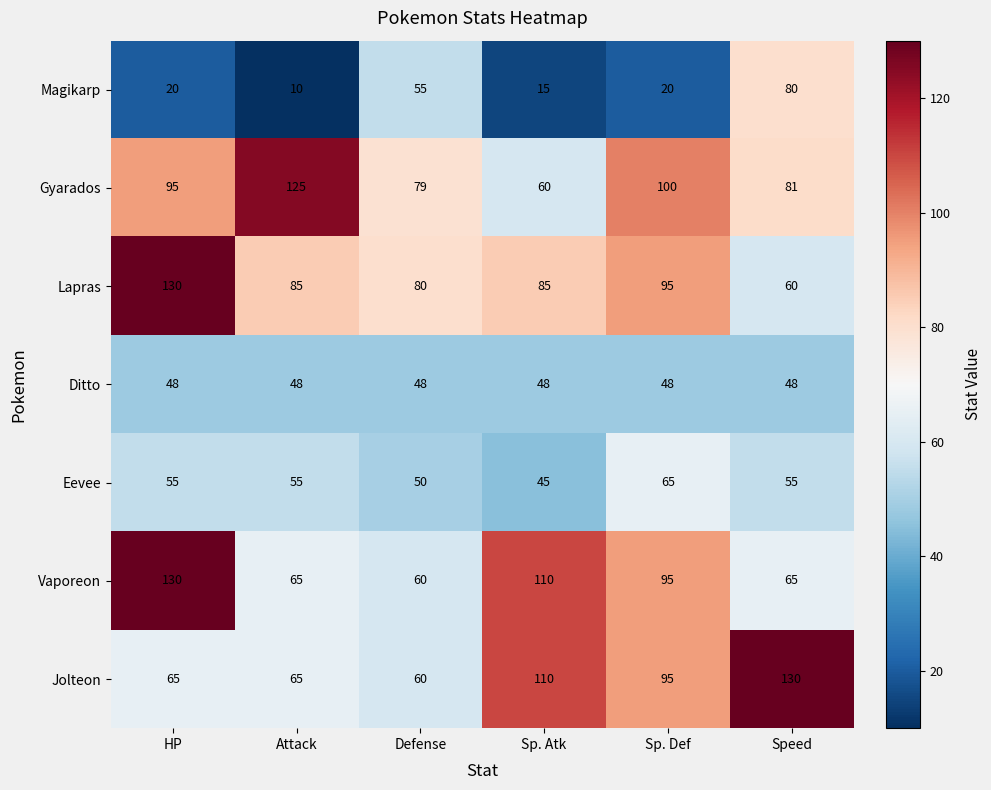

The Jolteon series shows 60 at Defense. True or false?

True